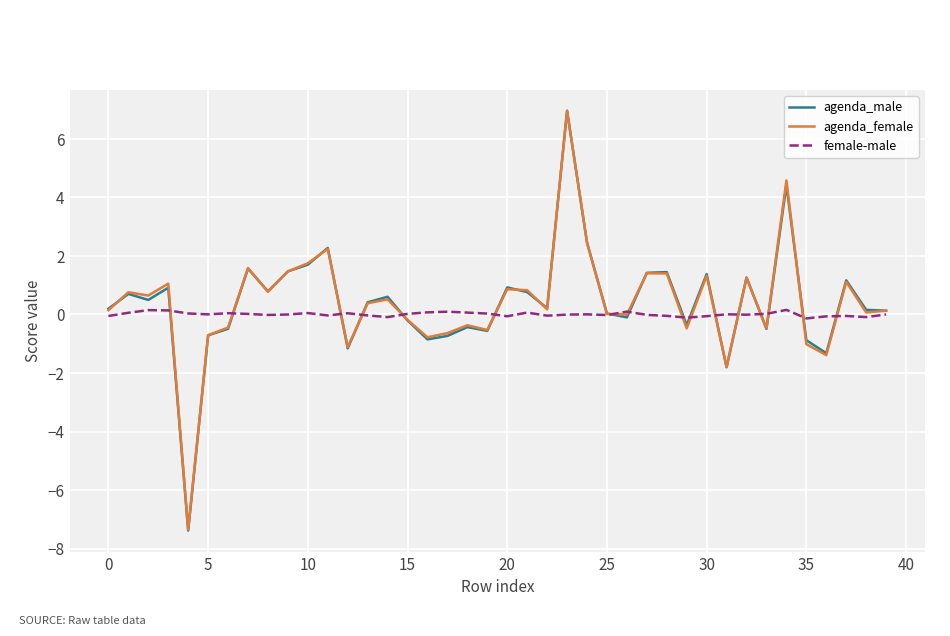

Which series has the largest range (max minus min)?

agenda_male